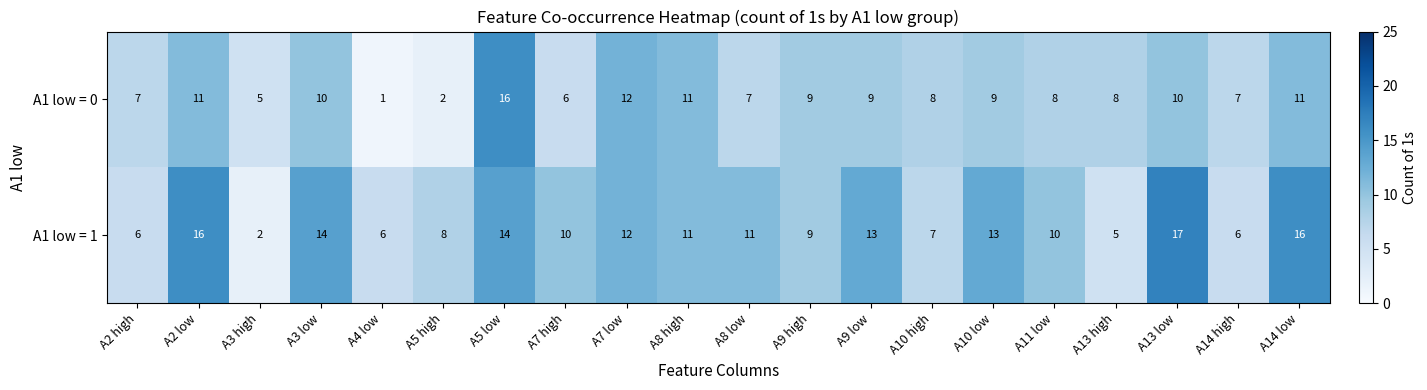

What is the highest value of the A1 low = 0 series?

16